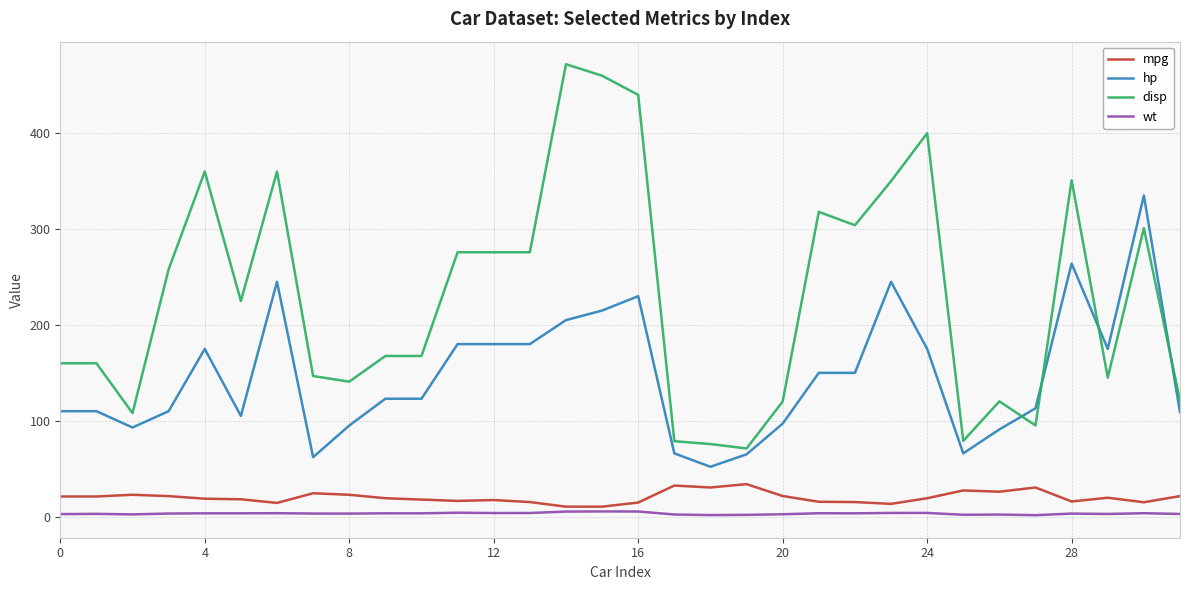

What is the highest value of the disp series?

472.0